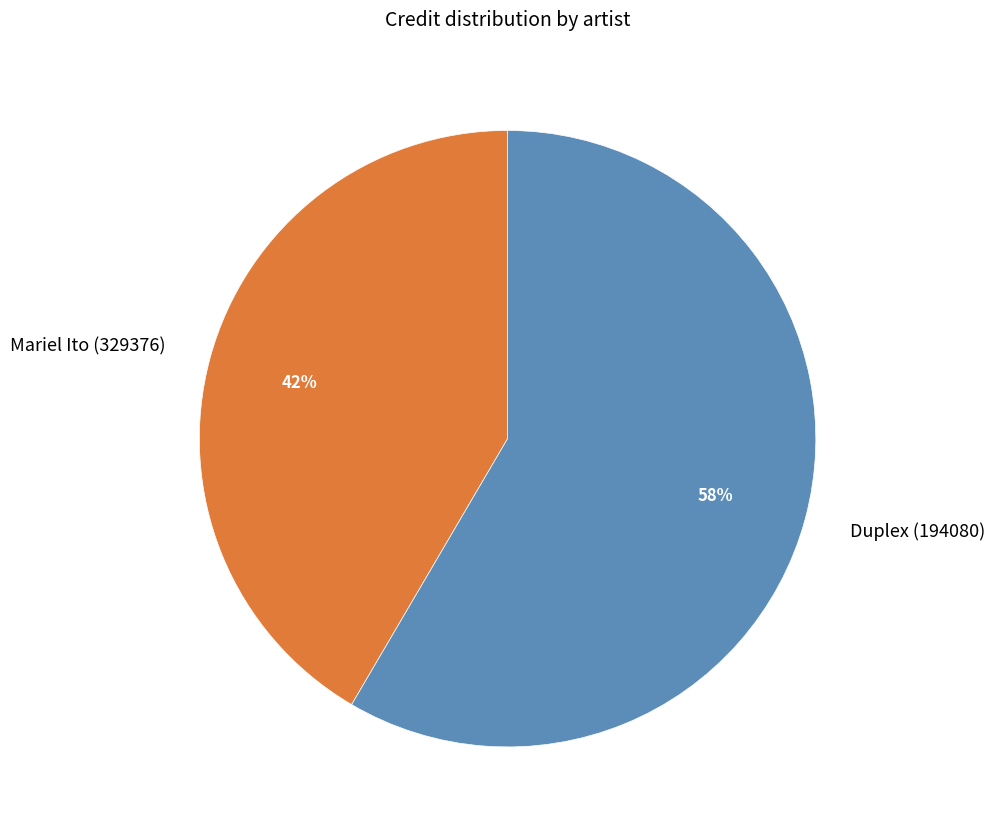

Rank the categories by value from highest to lowest.

Duplex (194080), Mariel Ito (329376)